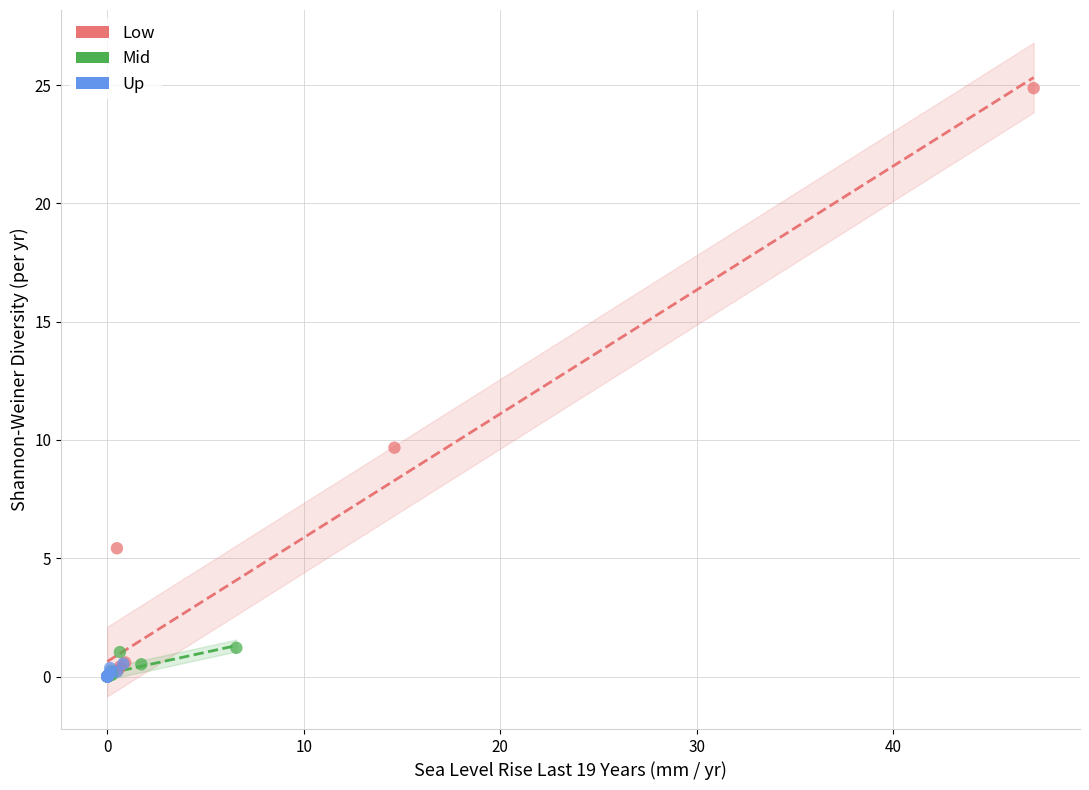

Which series has the largest Y range (max minus min)?

Low